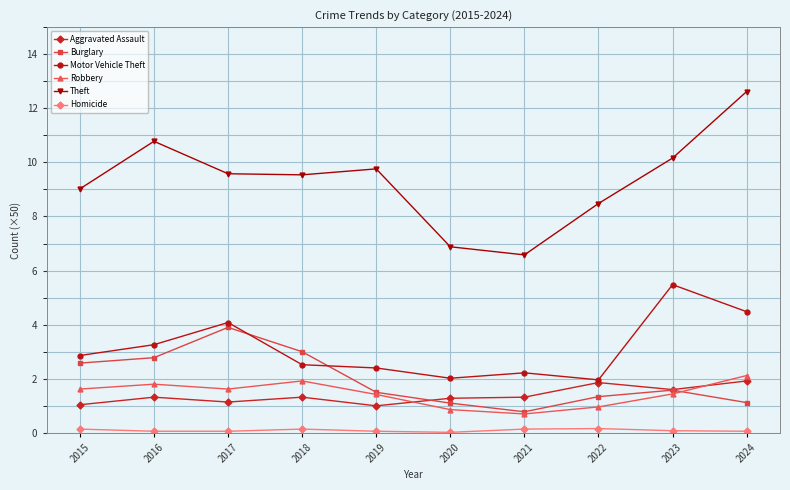

Count the number of categories in the chart.

10